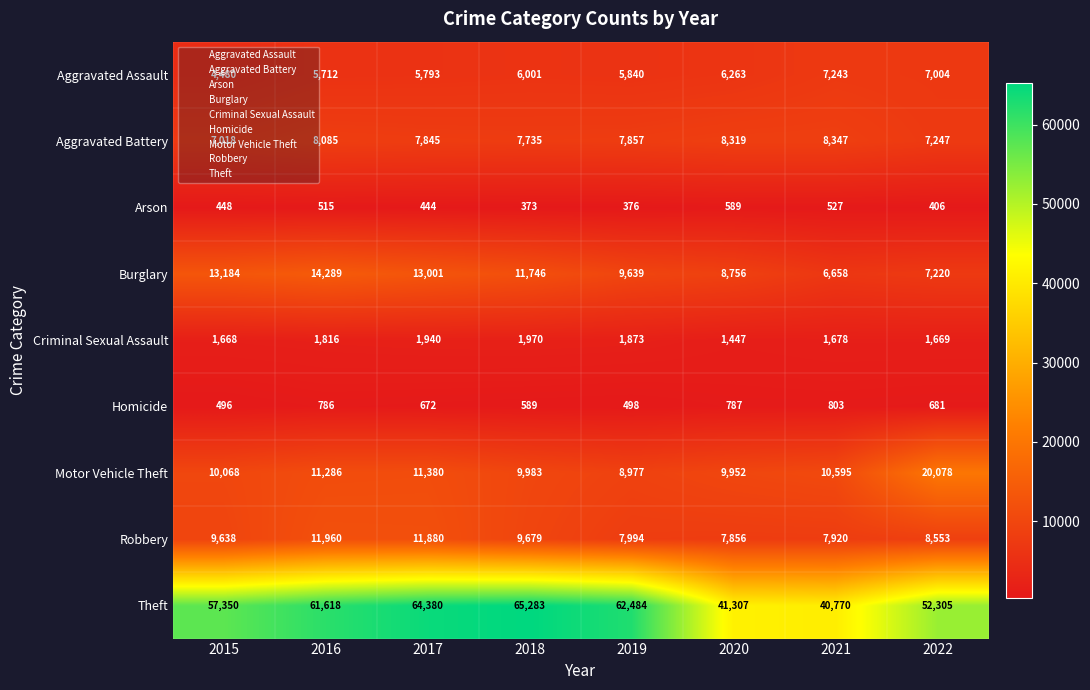

What is the average value of the Aggravated Battery series?

7807